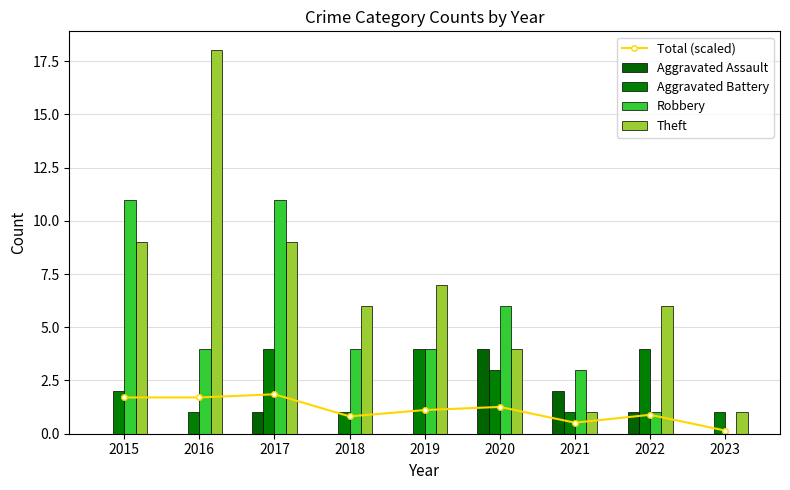

Which category has the highest value in the Total (scaled) series?

2017